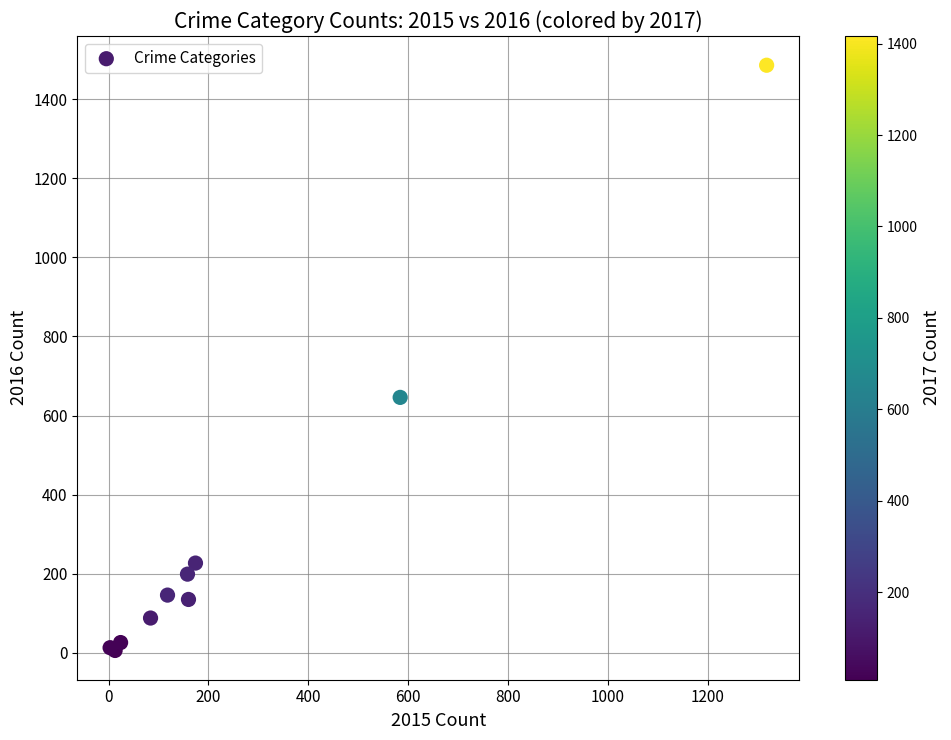

What Y value in the scatter plot is closest to 746?

646